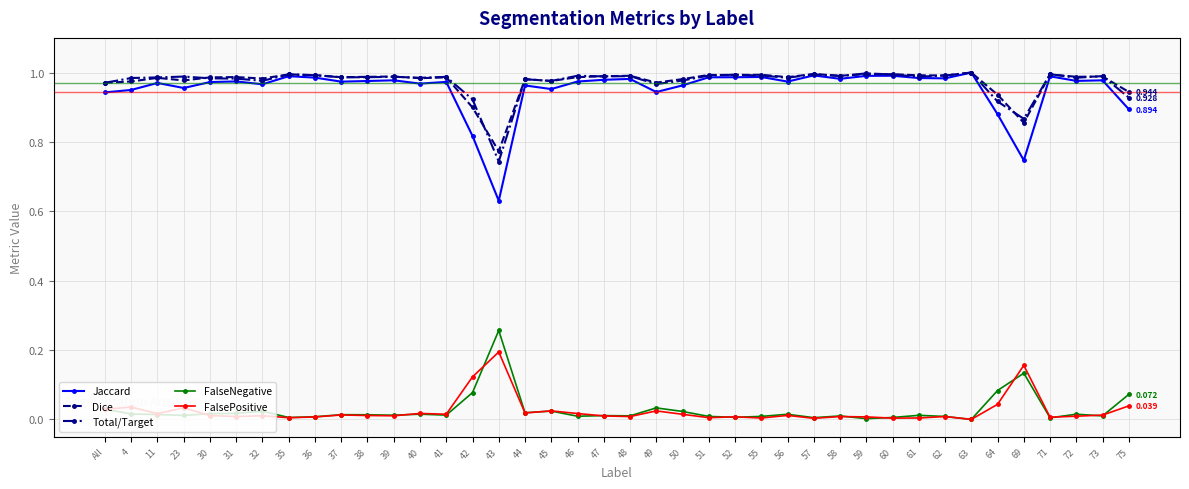

What is the total value across all series at 58?

3.0